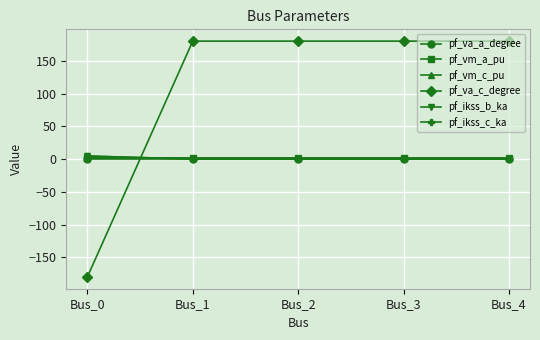

Which has a higher value, Bus_1 or Bus_2?

Bus_2